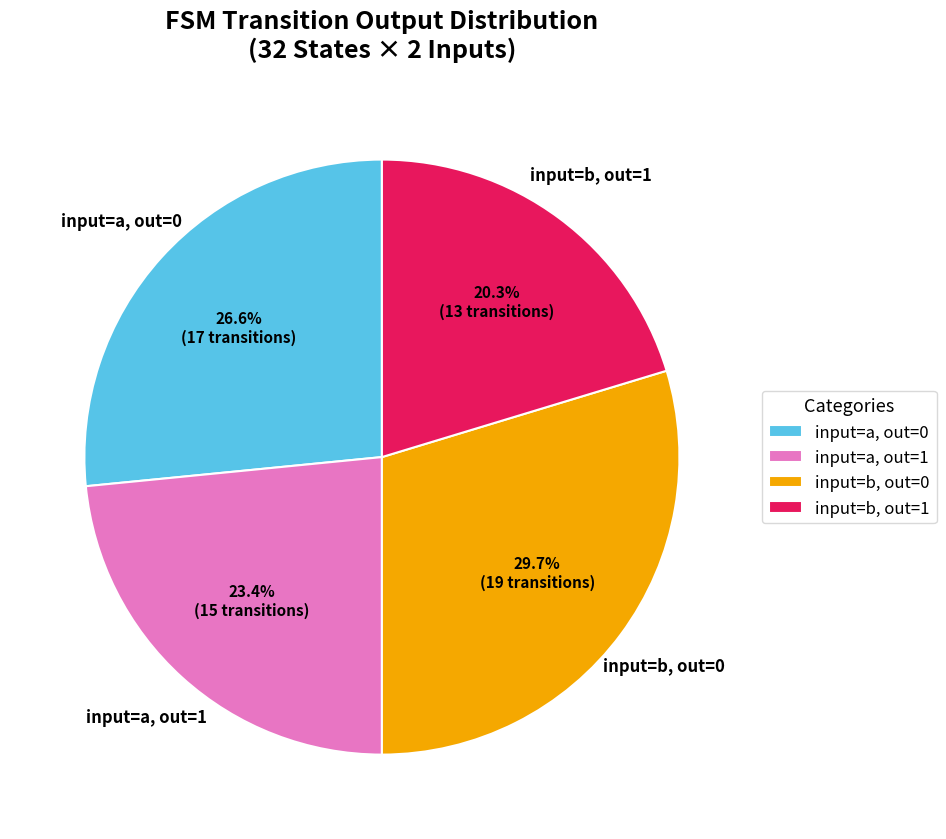

What is the largest slice in the pie chart?

input=b, out=0